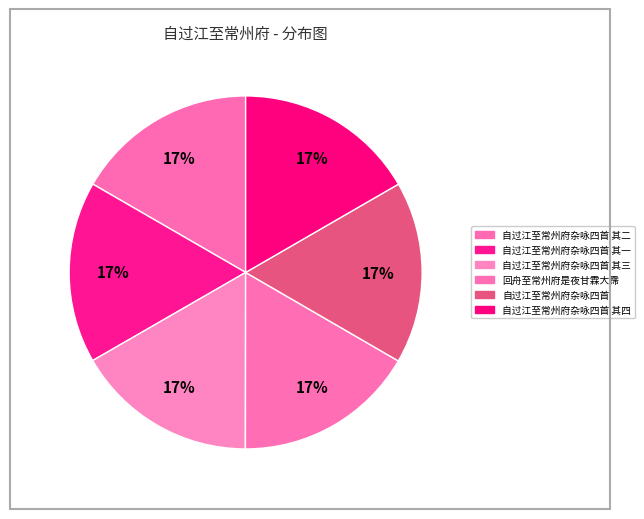

How many slices are in this pie chart?

6